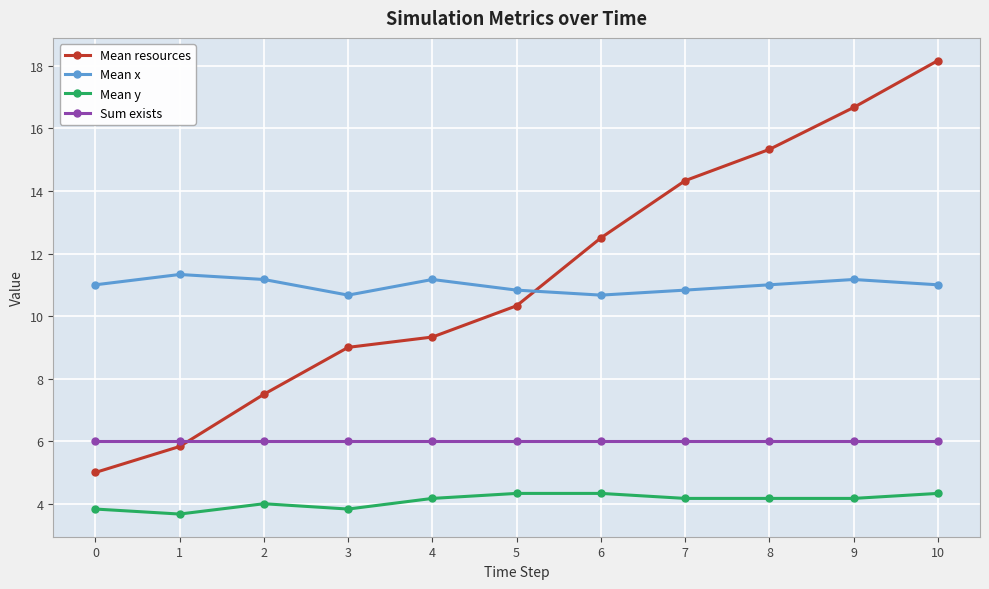

What is the difference between the maximum and second lowest values in the Mean x series?

0.7